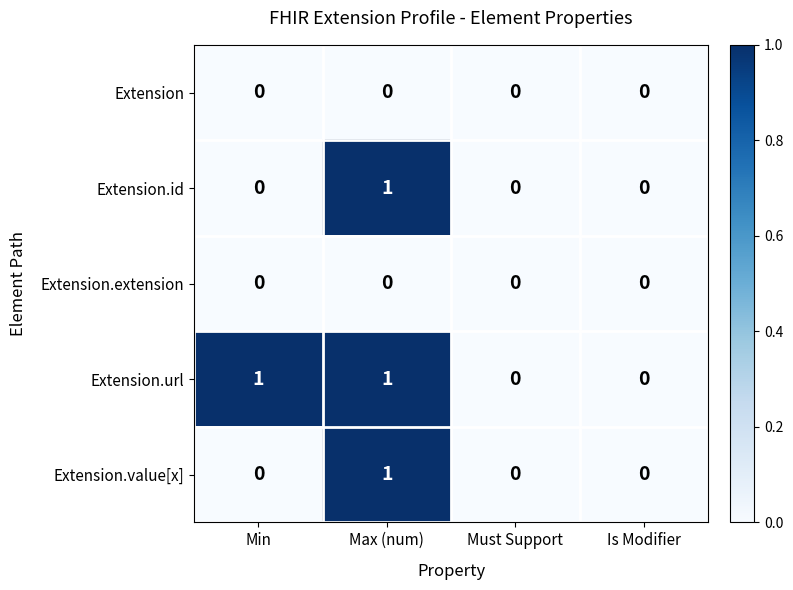

What is the difference between the maximum and minimum values in the Extension.id series?

1